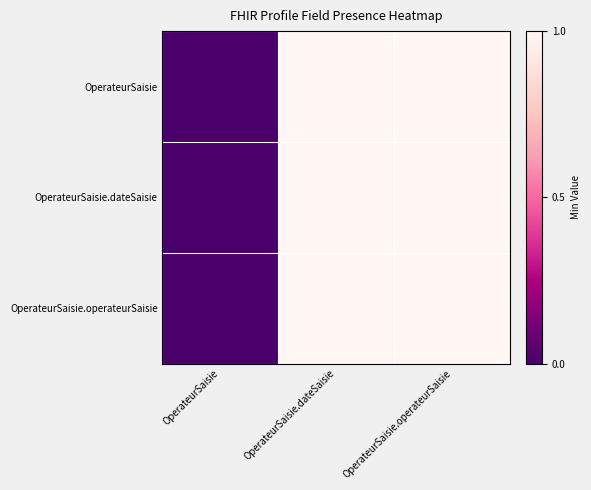

Between OperateurSaisie and OperateurSaisie.dateSaisie, which series saw the biggest shift?

OperateurSaisie